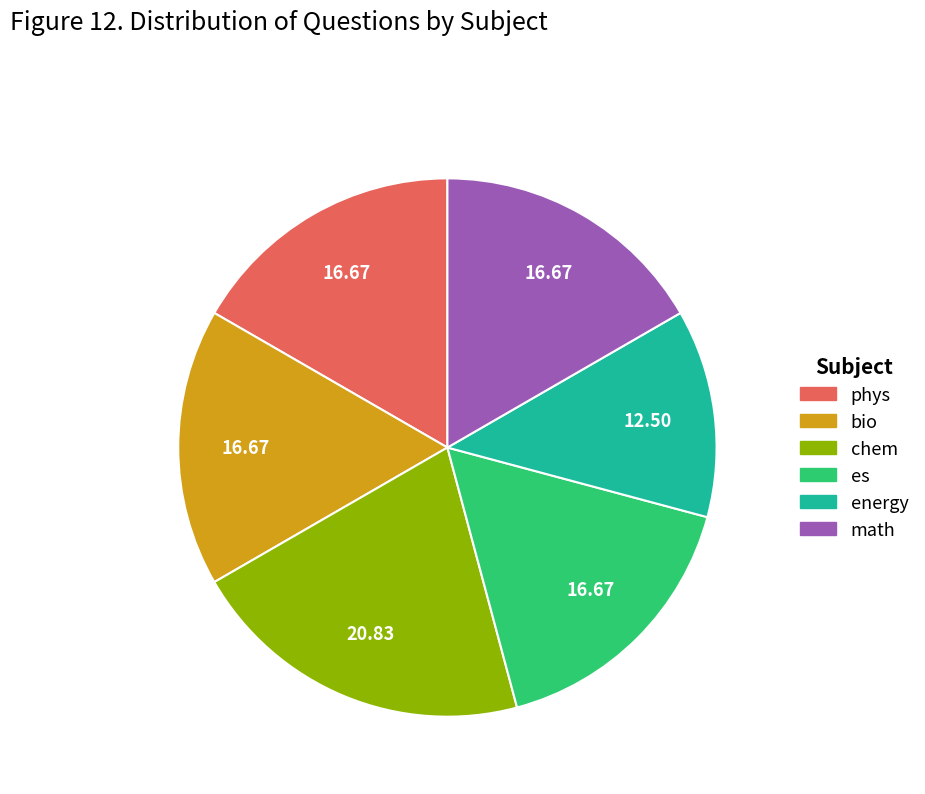

Do phys and energy together represent more than half of the pie?

No